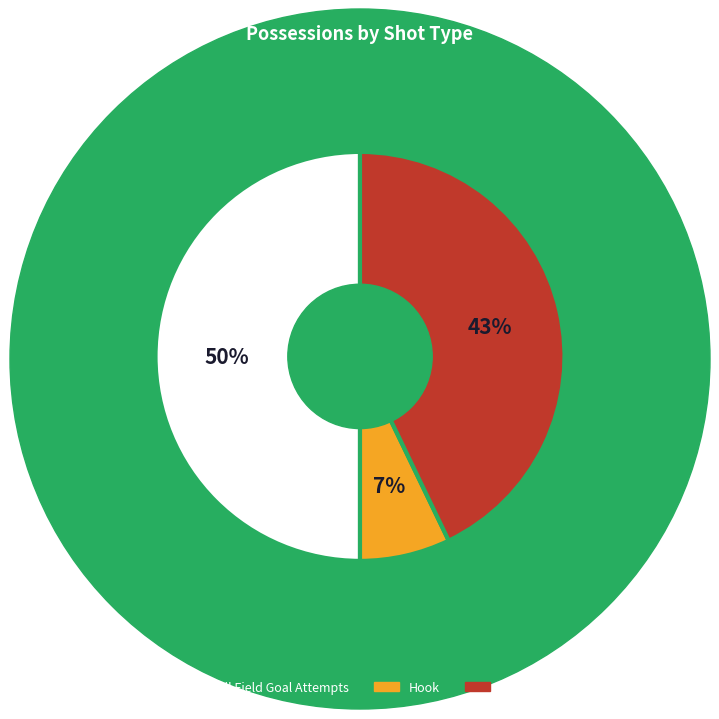

Count the number of slices in the pie.

3